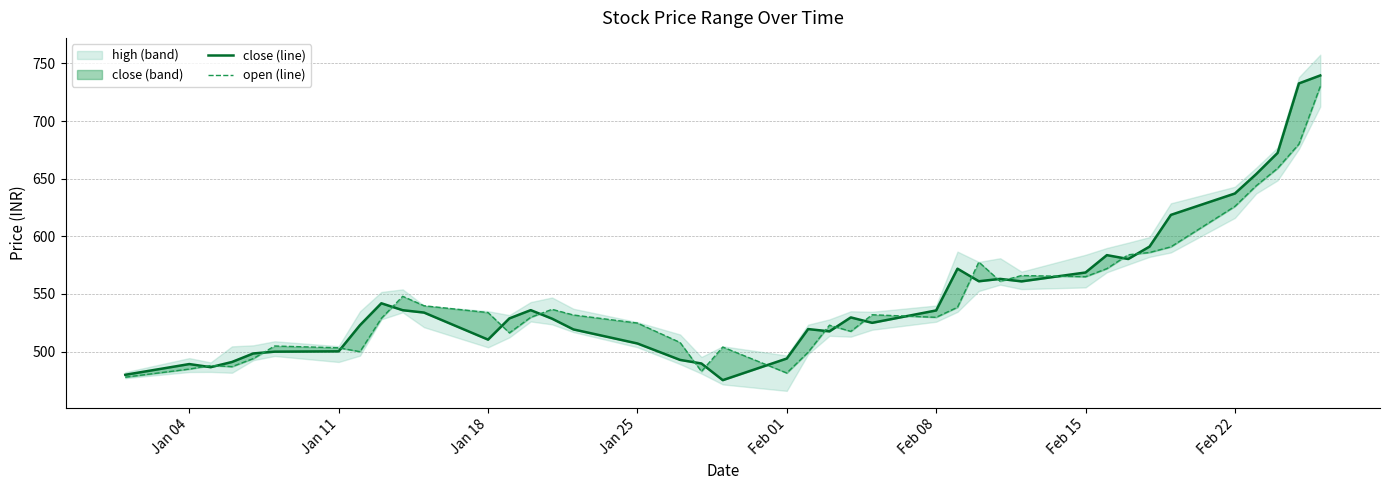

What is the maximum value shown in the chart?

739.5